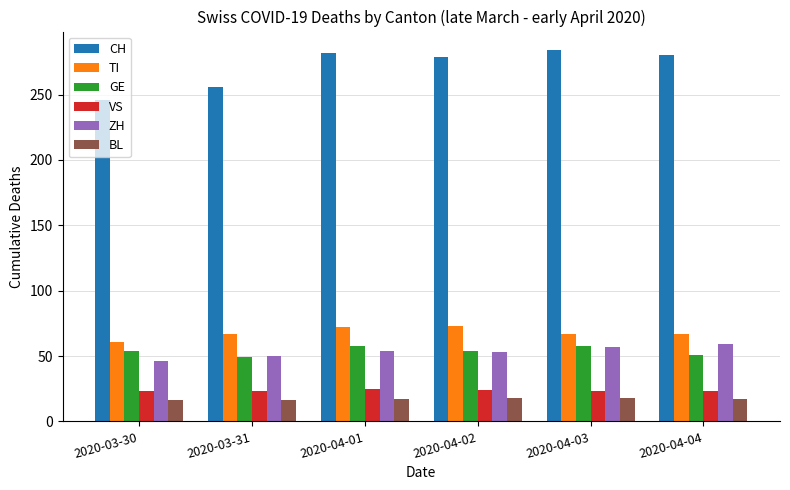

What is the difference between the highest and lowest values at 2020-04-03?

266